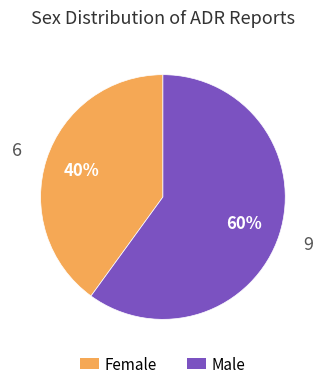

The Female slice represents 40% of the pie. True or false?

True